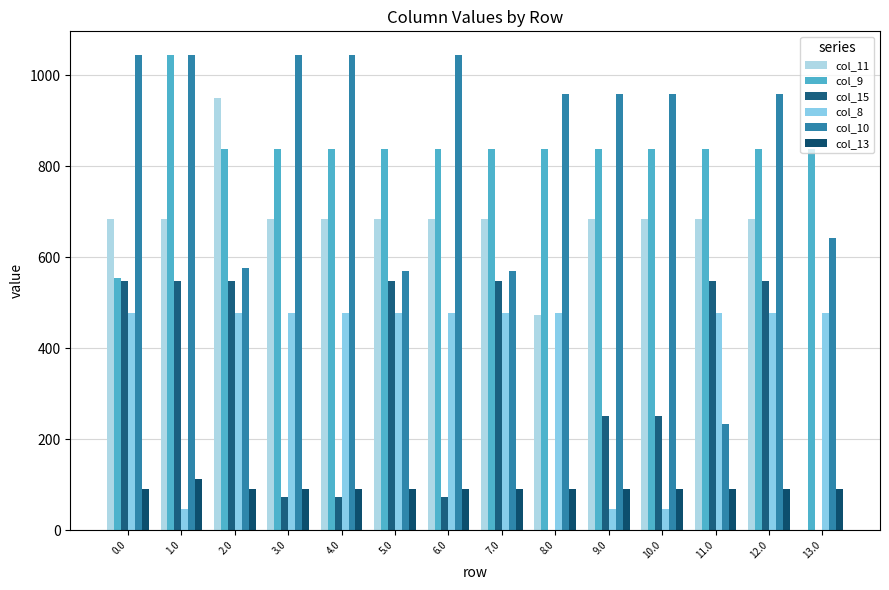

At which category is the sum across all series the highest?

12.0